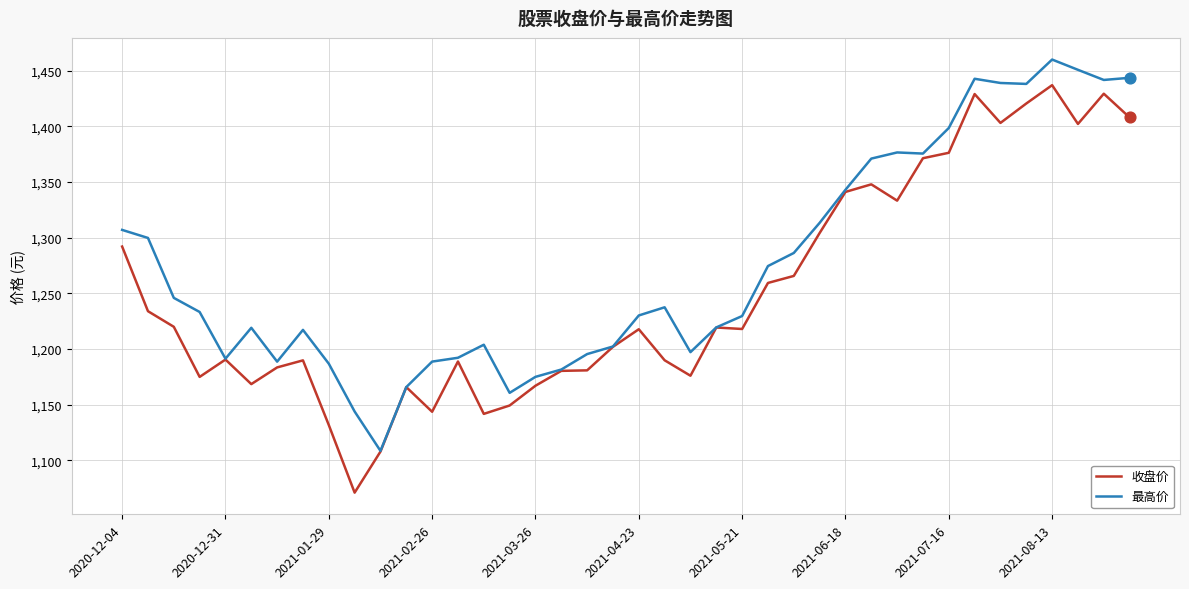

At how many categories does at least one series exceed 1226?

22